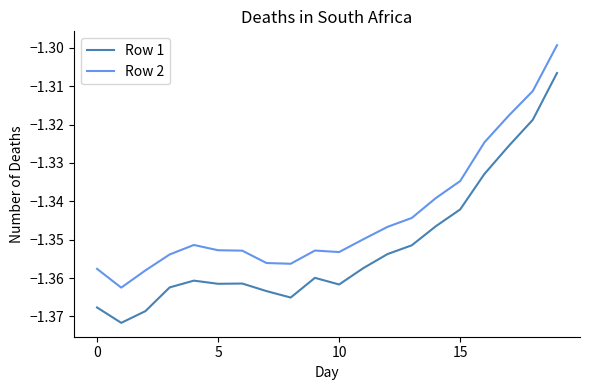

Is this an area chart (filled region under the line)?

No